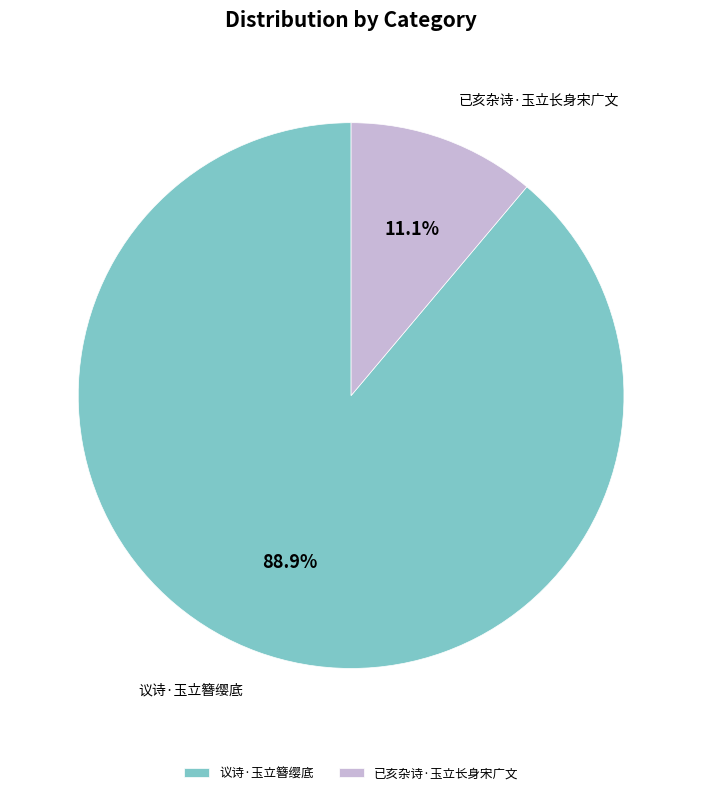

Do 已亥杂诗·玉立长身宋广文 and 议诗·玉立簪缨底 together represent more than half of the pie?

Yes